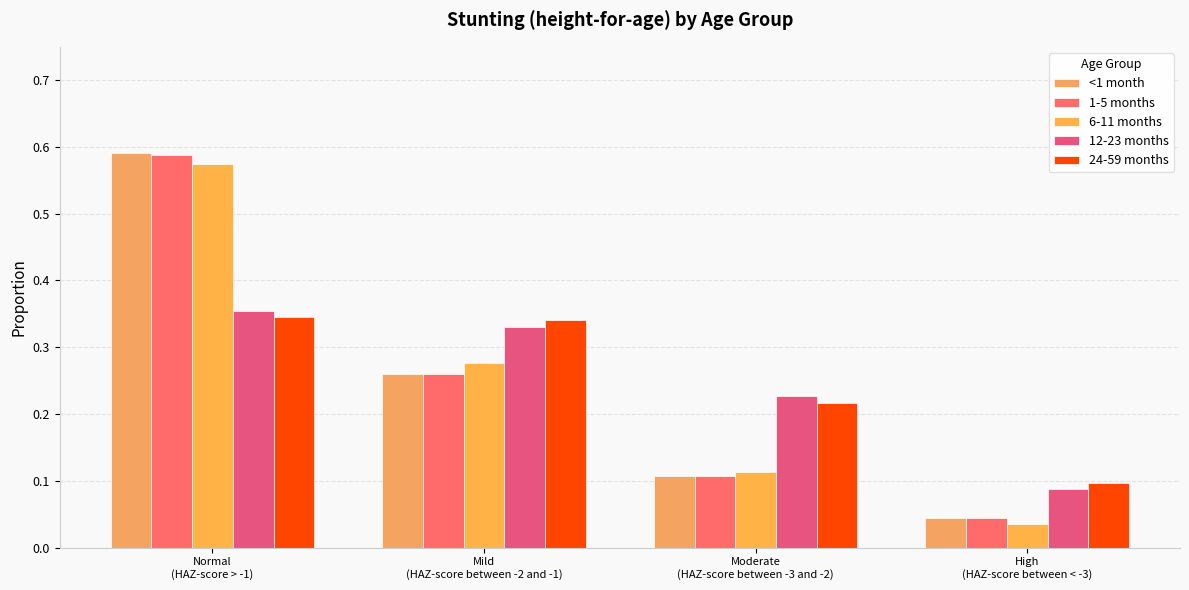

What are all the series names shown in the legend?

<1 month, 1-5 months, 6-11 months, 12-23 months, 24-59 months